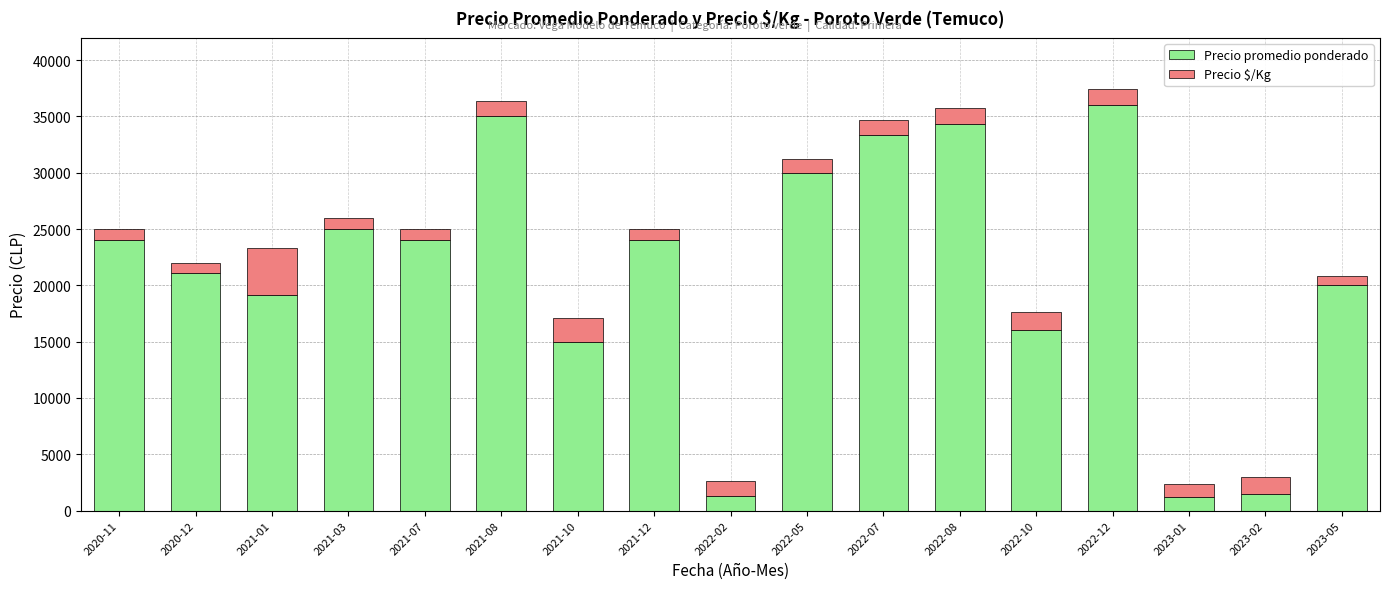

The value of Precio promedio ponderado at 2021-10 is 5836. True or false?

False